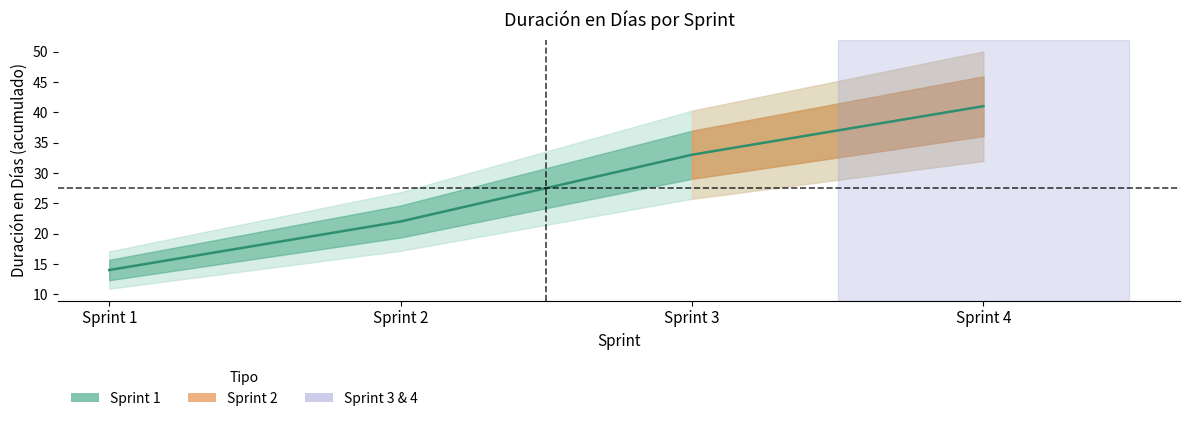

Which category has the highest value across all series?

Sprint 4